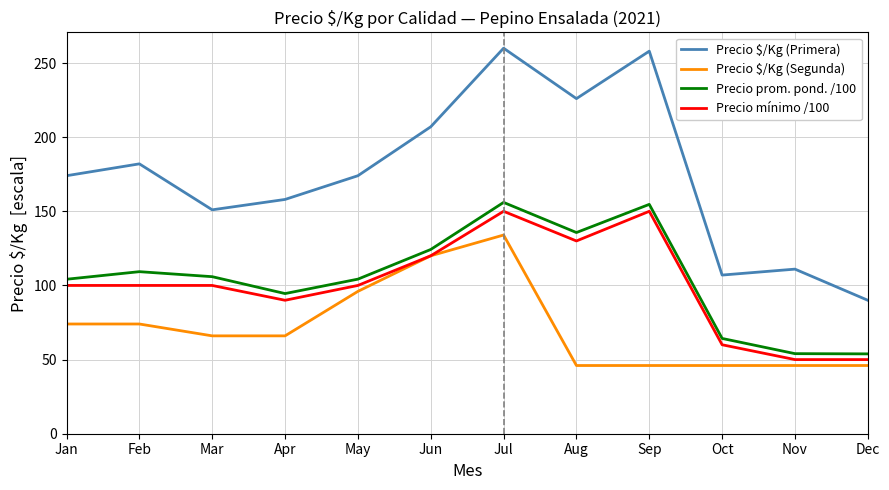

What is the sum of all Precio $/Kg (Segunda) values?

860.0